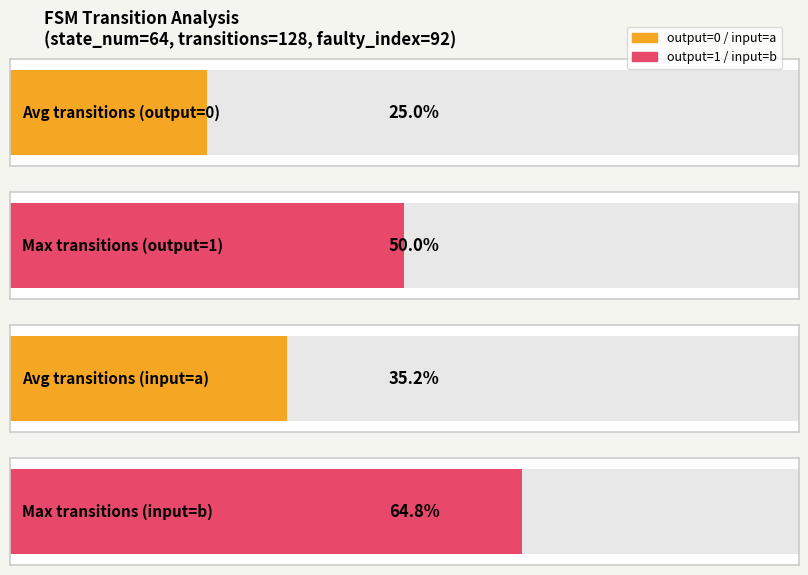

How many data points does each series have?

4